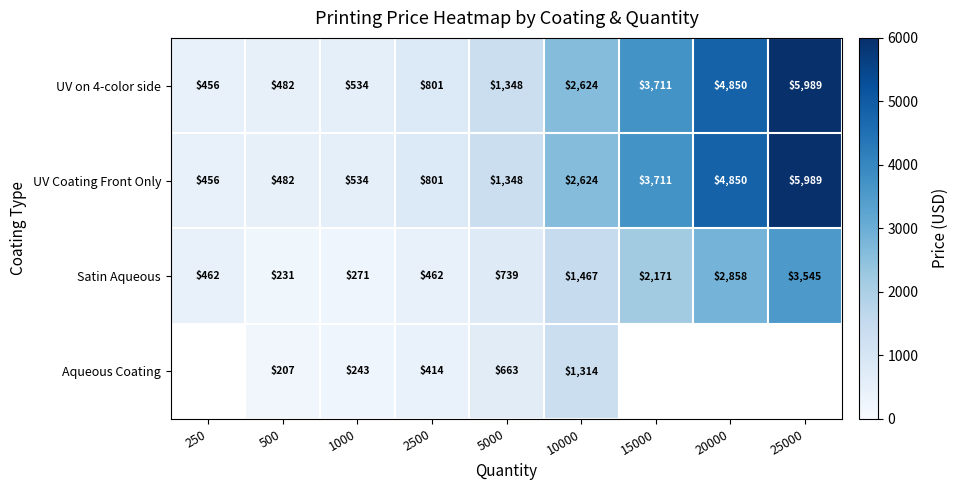

What is the greatest value displayed?

5989.4